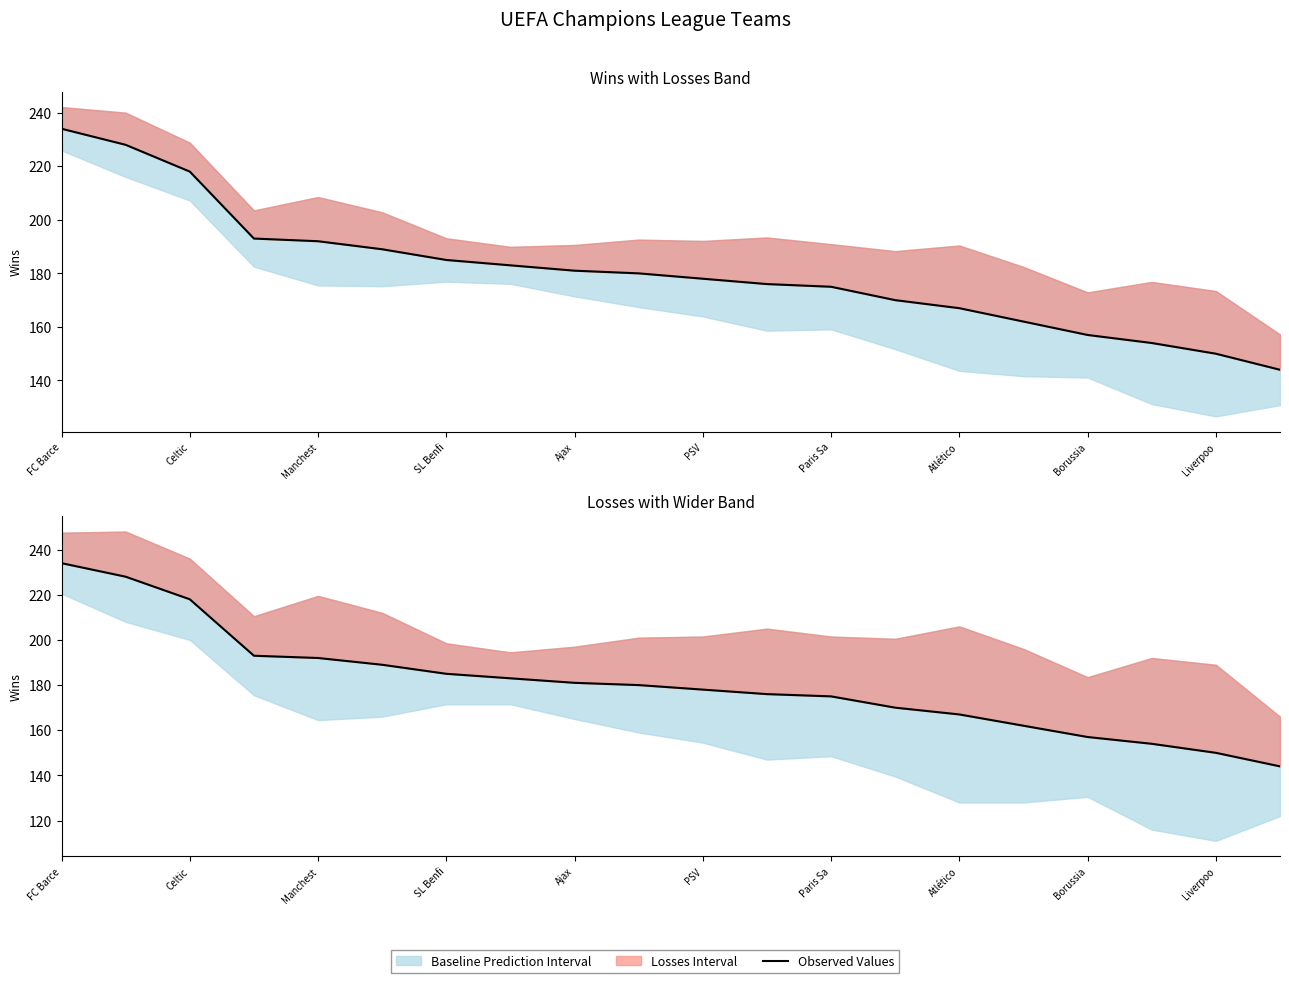

What is the difference between the maximum and second lowest values?

84